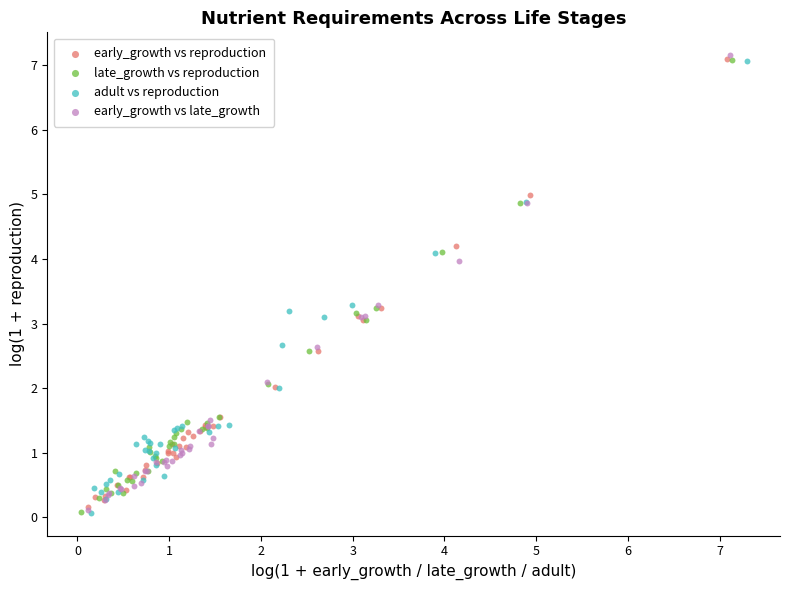

What are all the series names shown in the legend?

early_growth vs reproduction, late_growth vs reproduction, adult vs reproduction, early_growth vs late_growth